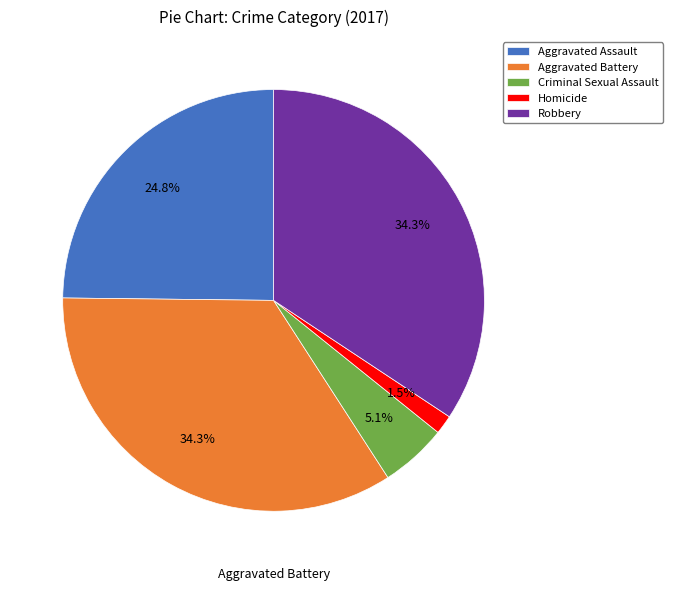

To the nearest percent, what portion does Criminal Sexual Assault represent?

5%